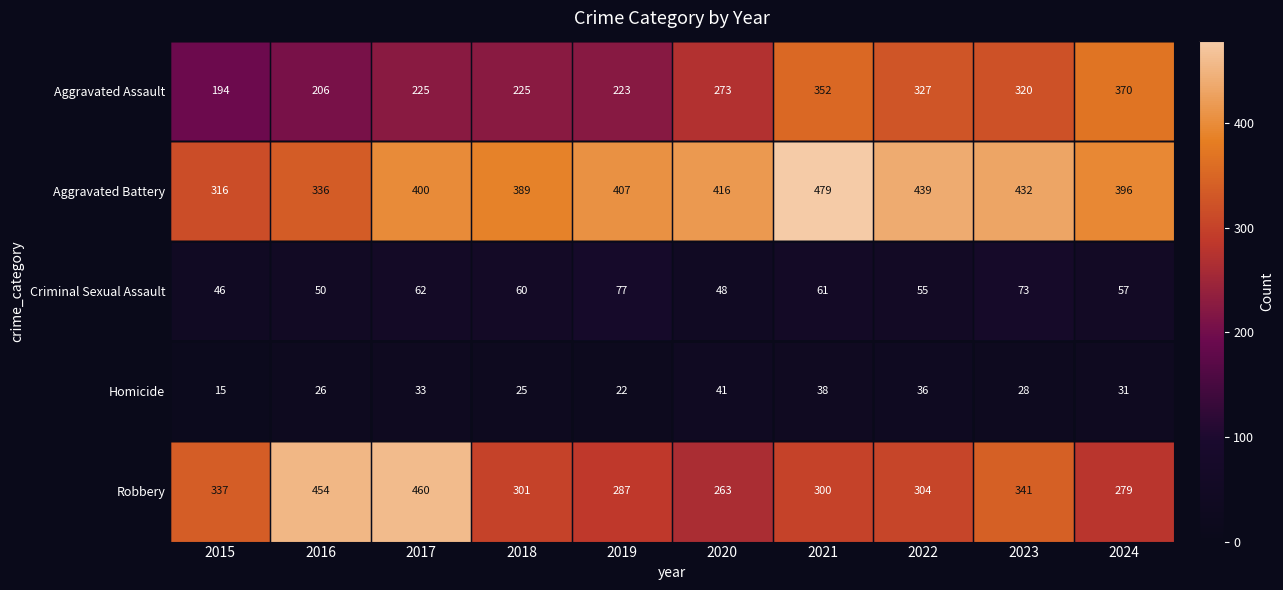

What is the minimum value shown in the chart?

15